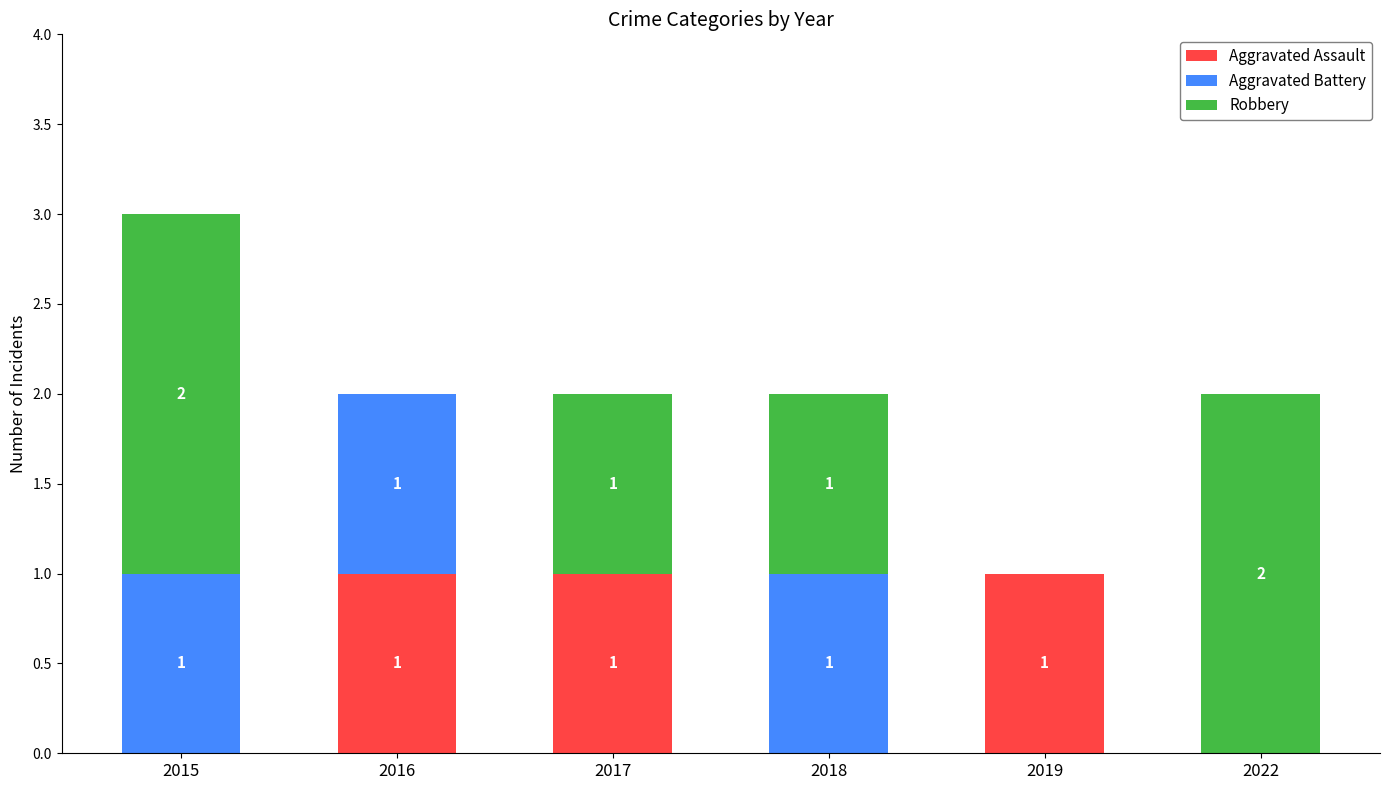

True or false: Aggravated Assault has a value of 1 at 2018.

False